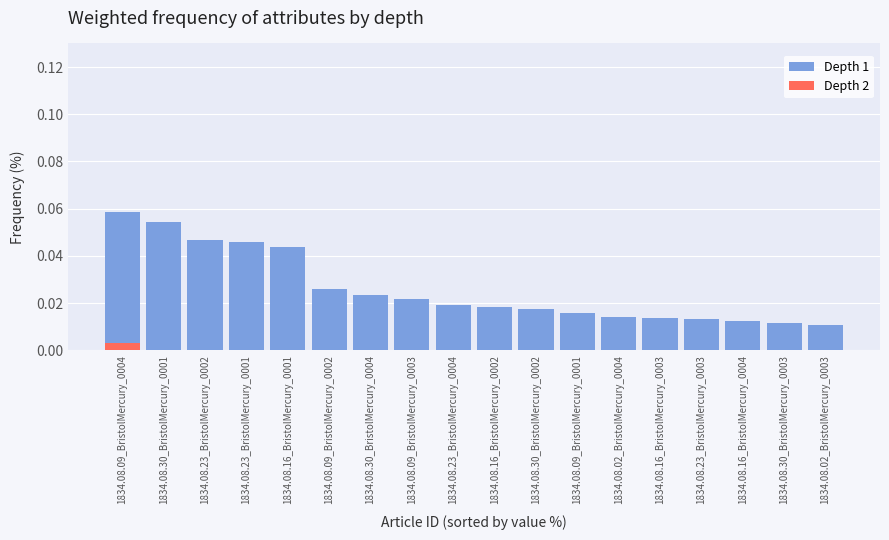

Are the bars horizontal?

No